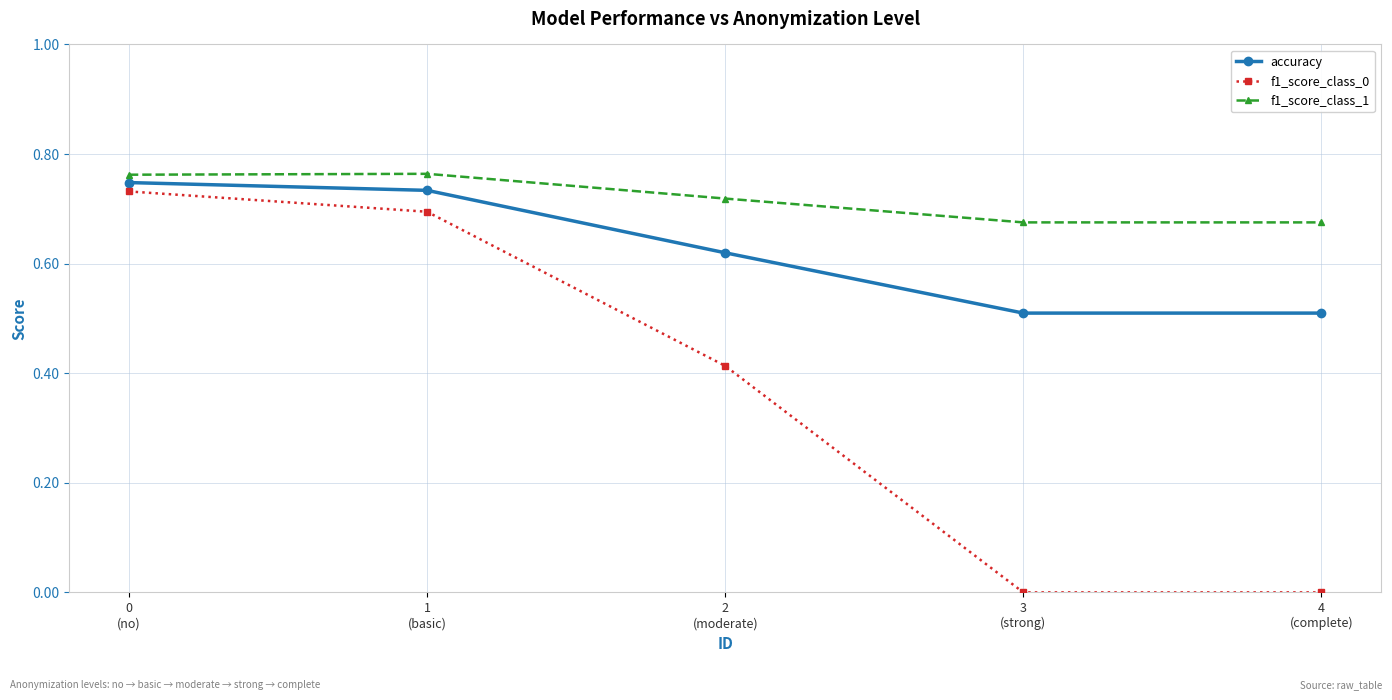

What are all the series names shown in the legend?

accuracy, f1_score_class_0, f1_score_class_1